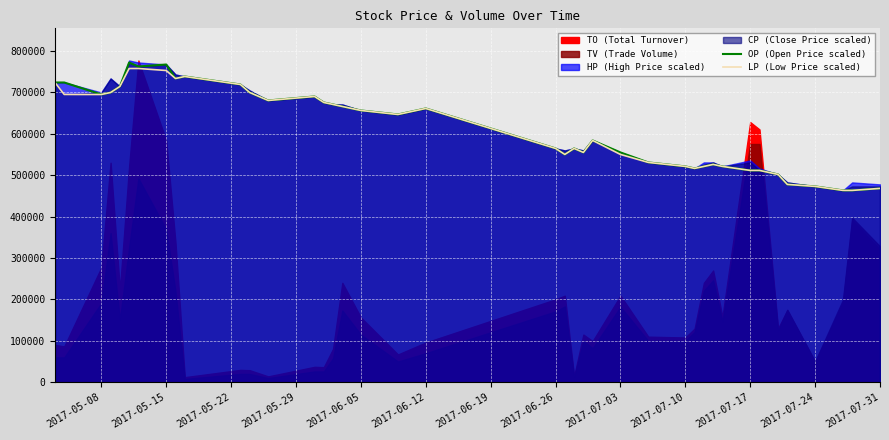

What is the minimum value for OP (Open Price scaled)?

463036.0